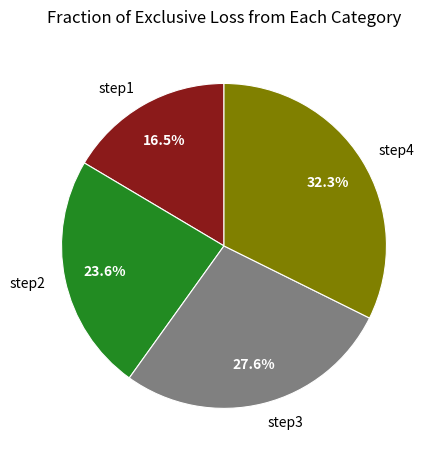

Which category has the biggest portion of the pie?

step4